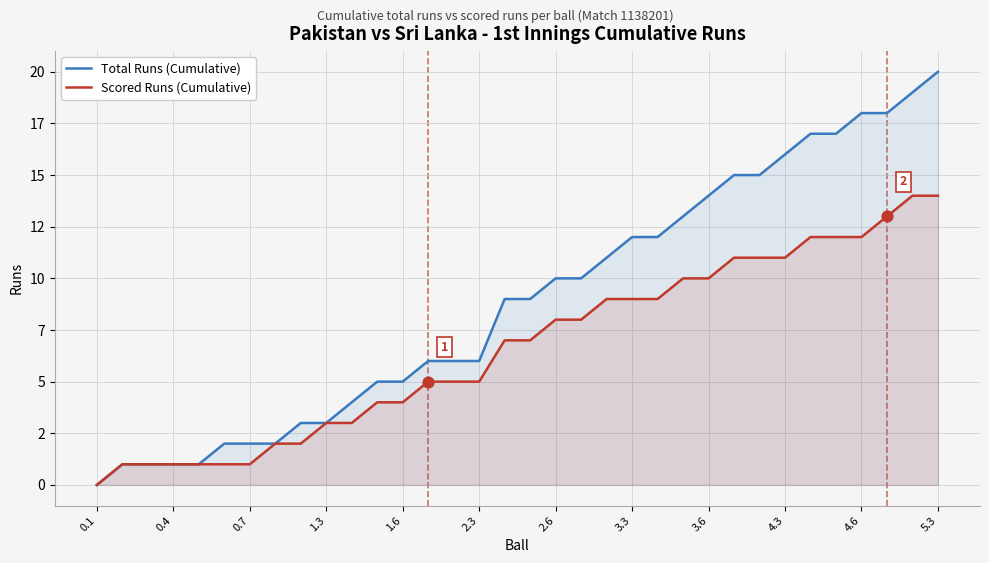

What are all the series names shown in the legend?

Total Runs (Cumulative), Scored Runs (Cumulative)